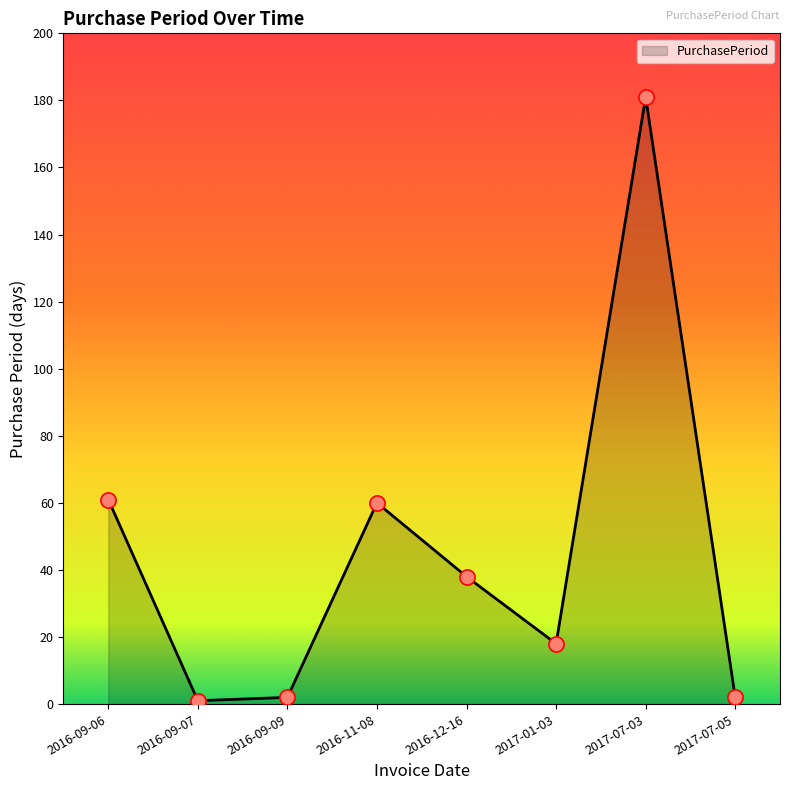

Between 2016-09-07 and 2016-12-16, which is larger?

2016-12-16